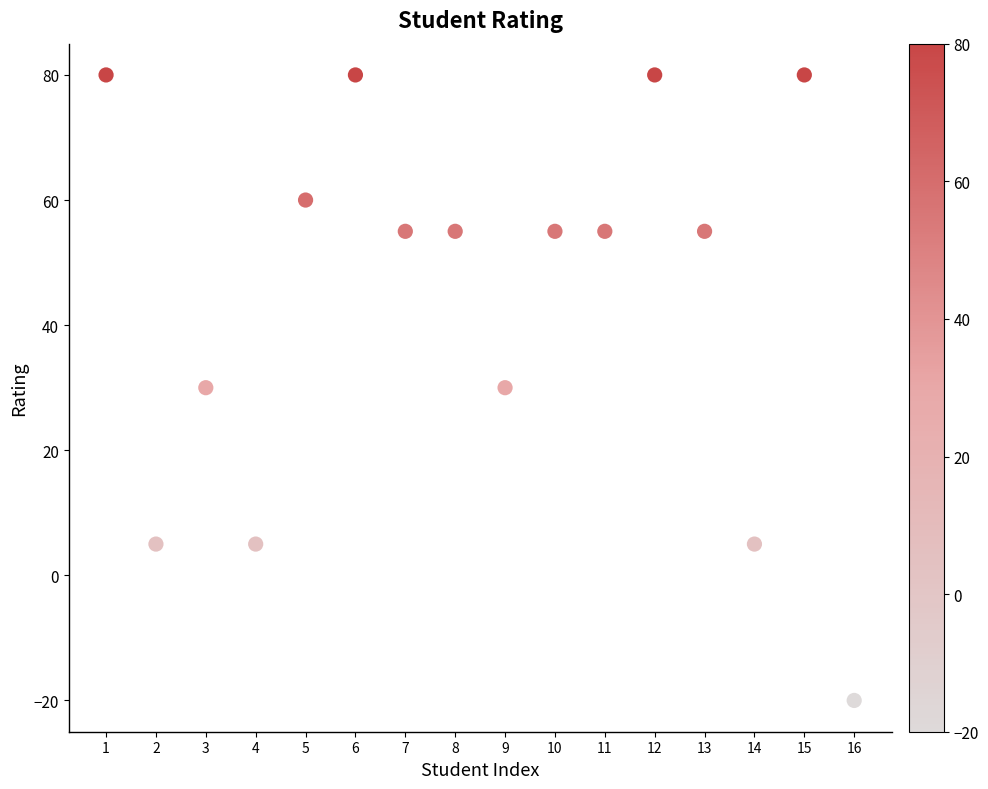

What is the range of X values (max minus min)?

15